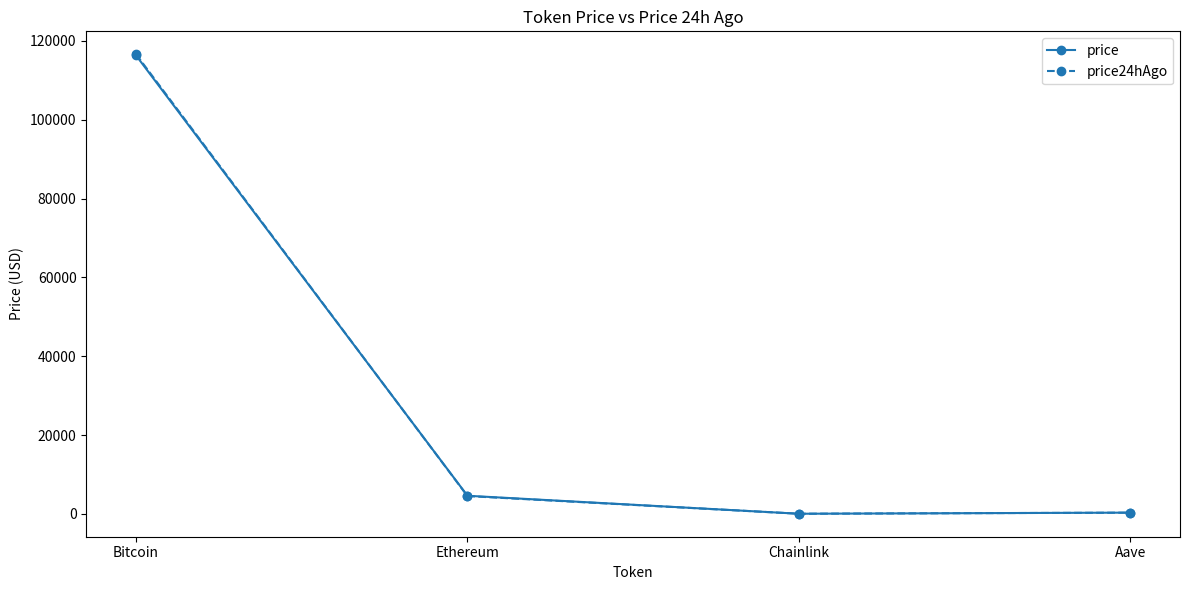

Where does the price24hAgo series first go above 4513?

Bitcoin